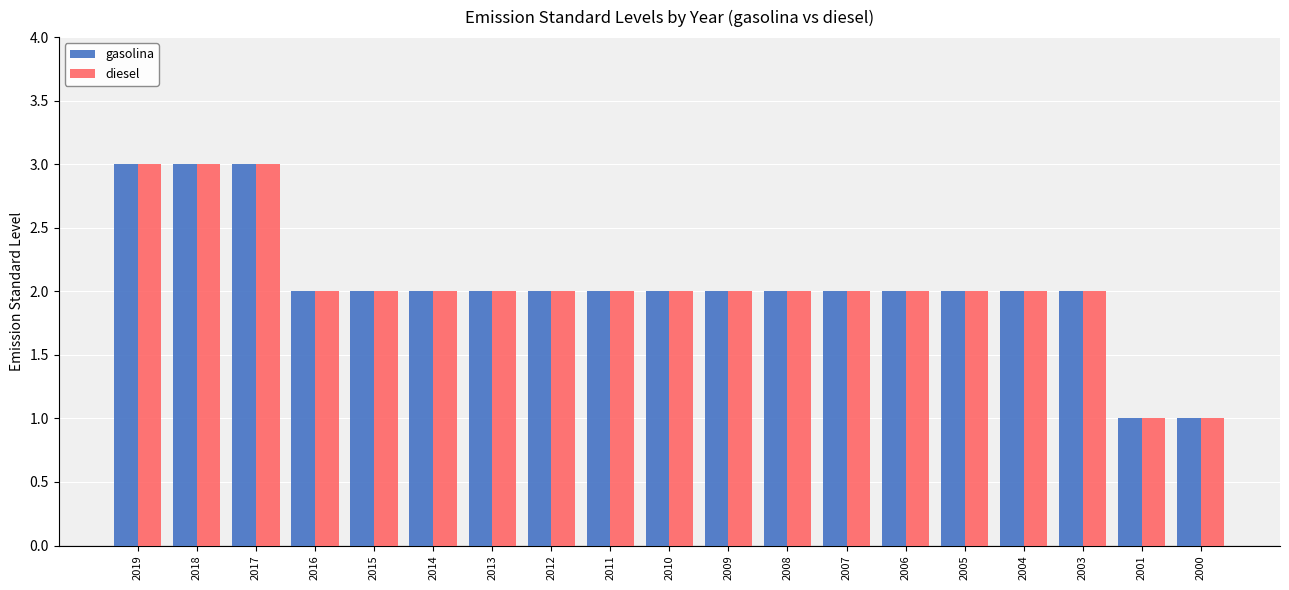

Count the number of data series in this chart.

2